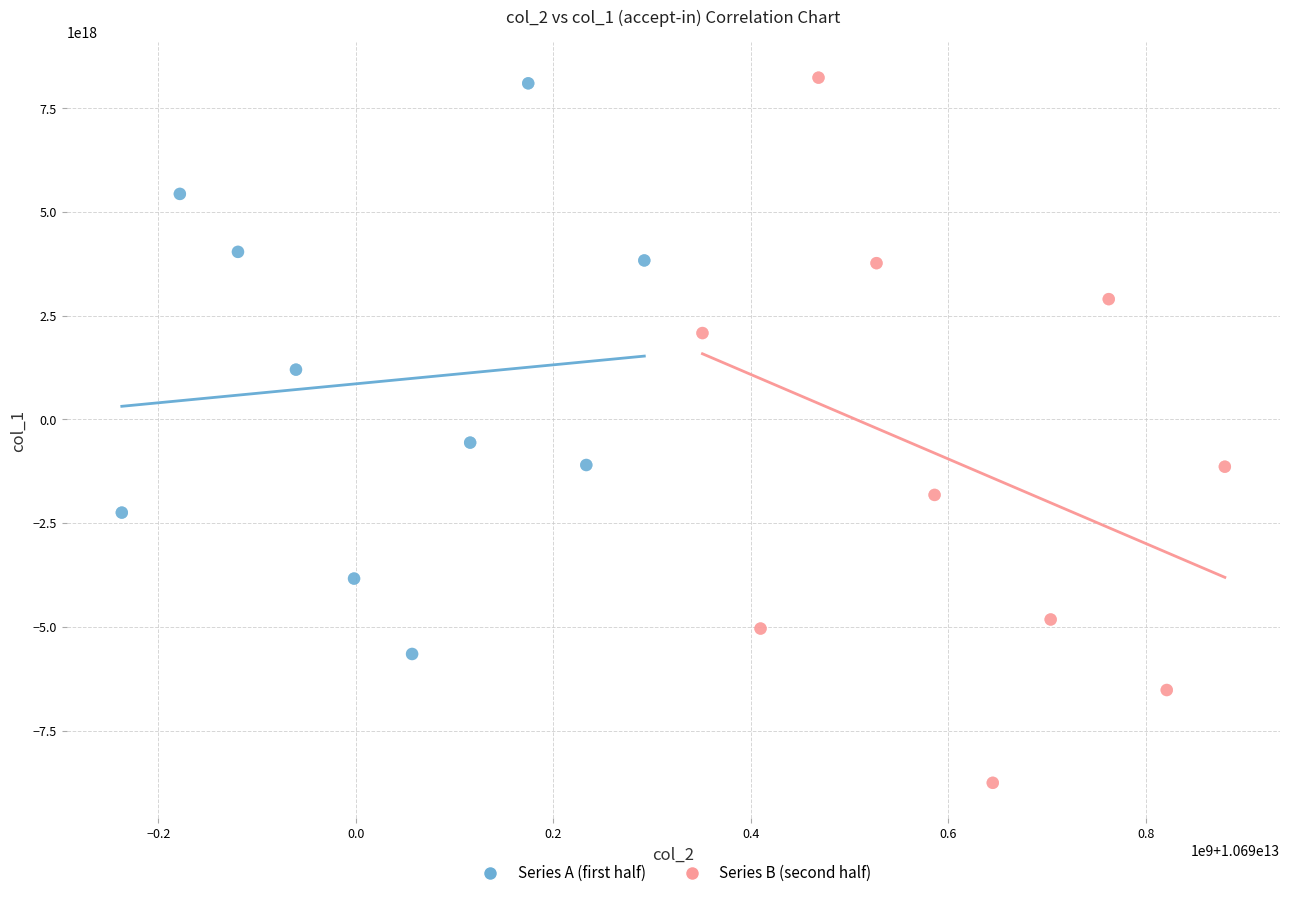

Which series contains the lowest Y value?

Series B (second half)